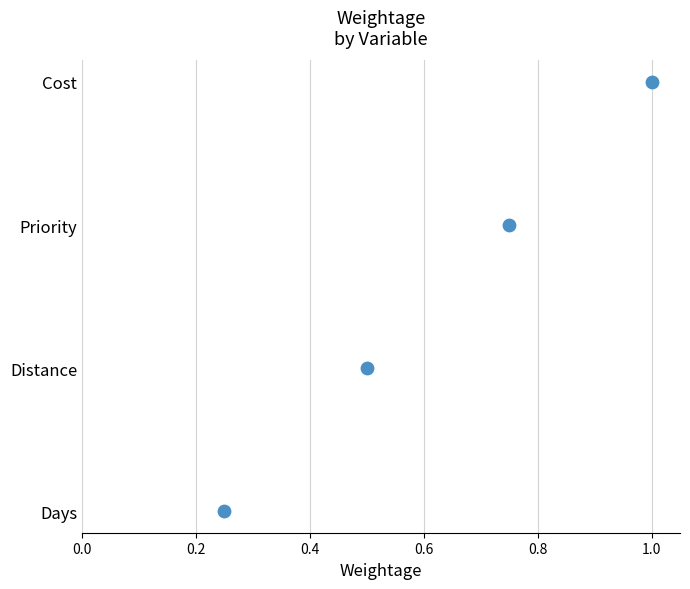

Approximately how many times larger is the value at 0.6 compared to 0.2?

3.0